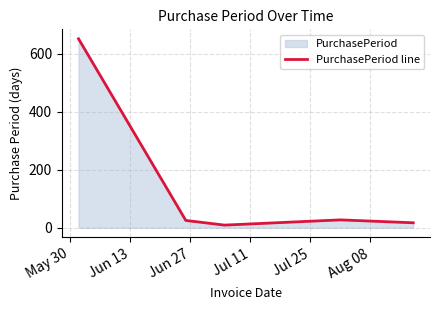

What is the value of the 5th point from the left?

17